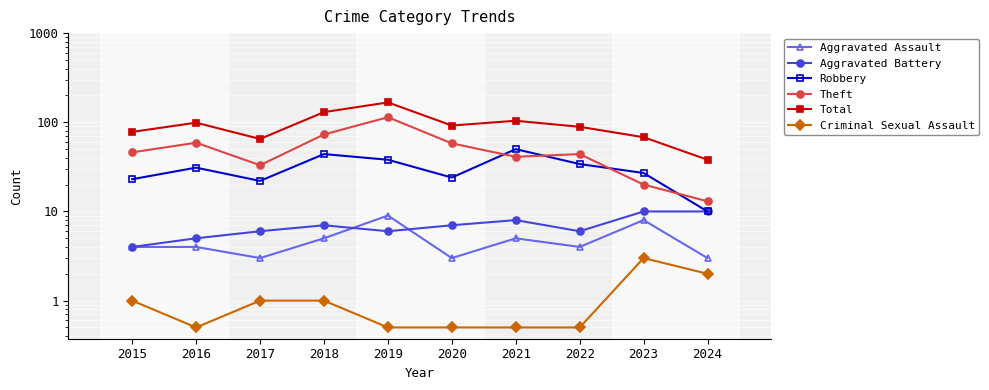

Which series has the widest spread of values?

Total